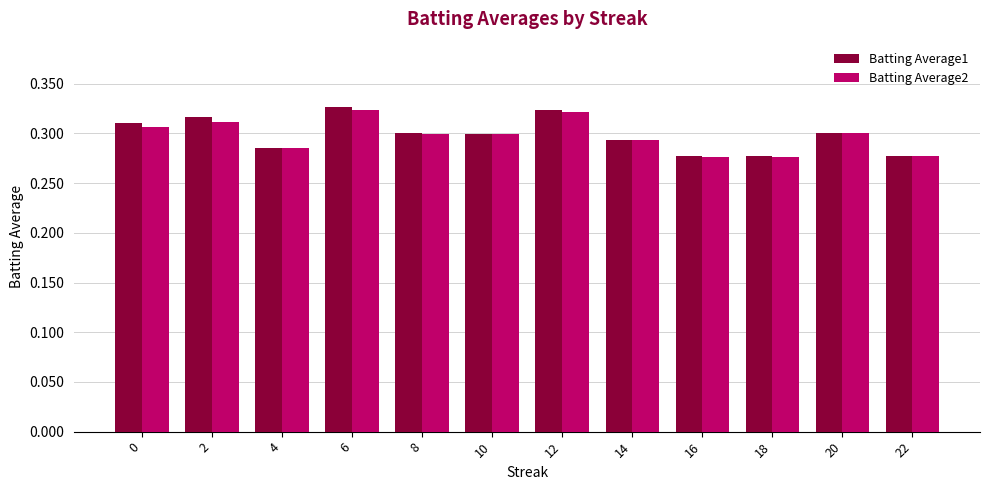

The Batting Average1 series shows 0.3 at 16. True or false?

True